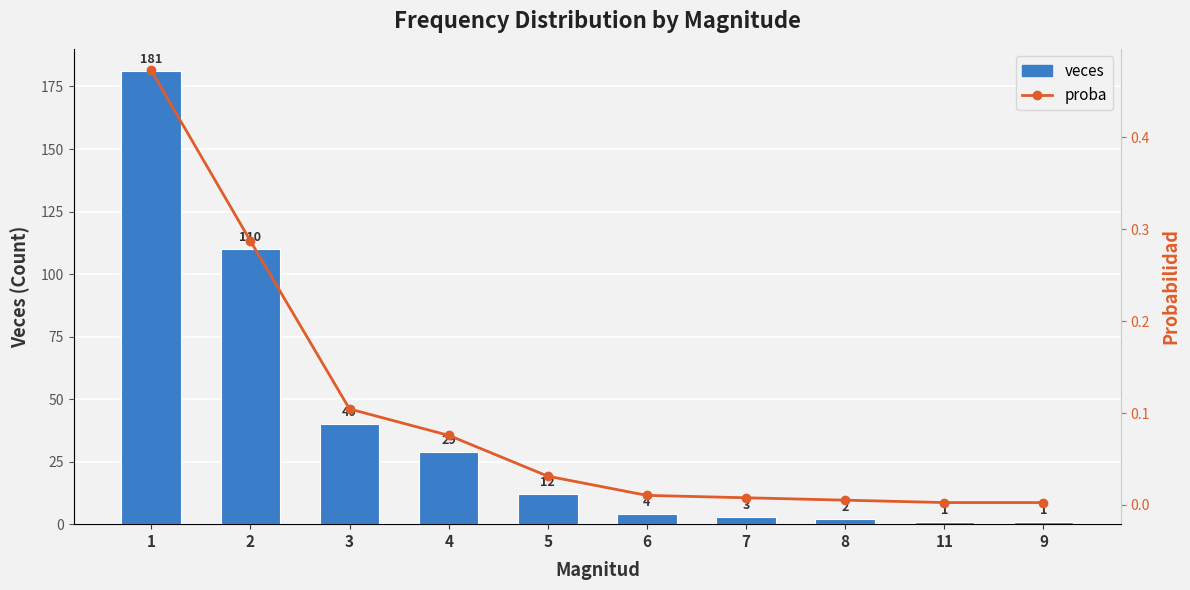

Reading left to right, list all the values displayed in this chart.

veces: 1=181.0	2=110.0	3=40.0	4=29.0	5=12.0	6=4.0	7=3.0	8=2.0	11=1.0	9=1.0
proba: 1=0.5	2=0.3	3=0.1	4=0.1	5=0.0	6=0.0	7=0.0	8=0.0	11=0.0	9=0.0